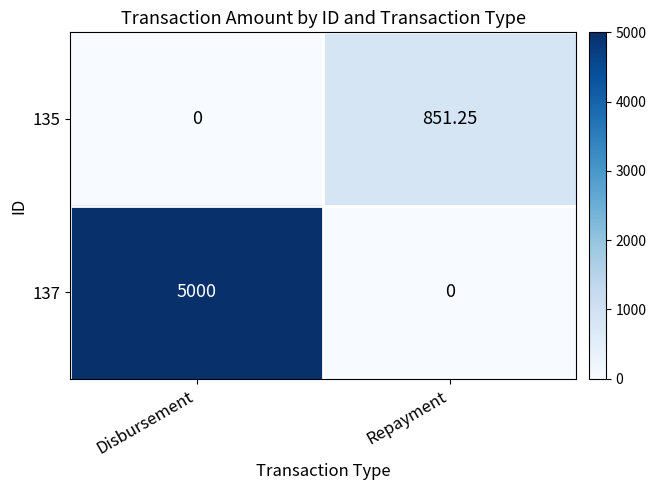

Which label corresponds to the largest value in the chart?

Disbursement